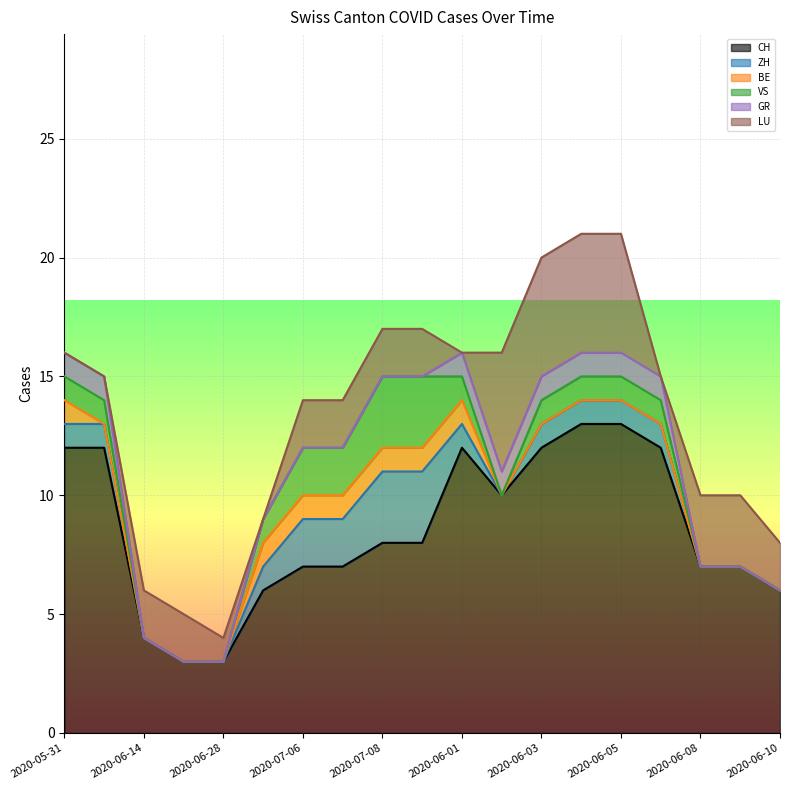

How many categories are shown in the chart?

19